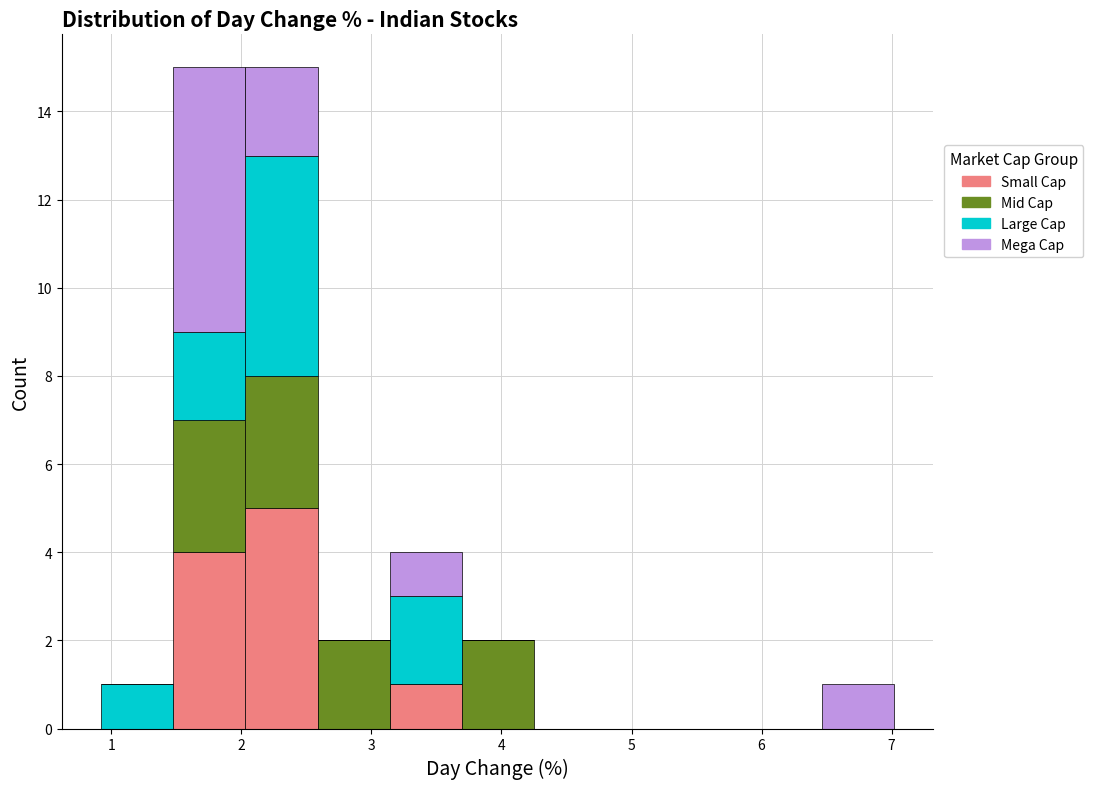

Reading left to right, transcribe this chart: for each stacked bar, give the range it covers on the x-axis and its total height. Neither the bar edges nor the heights are printed on the chart, so give them approximately, as read against the axes.

0.9 to 1.5: 1
1.5 to 2.0: 15
2.0 to 2.6: 15
2.6 to 3.1: 2
3.1 to 3.7: 4
3.7 to 4.2: 2
4.2 to 4.8: 0
4.8 to 5.4: 0
5.4 to 5.9: 0
5.9 to 6.5: 0
6.5 to 7.0: 1